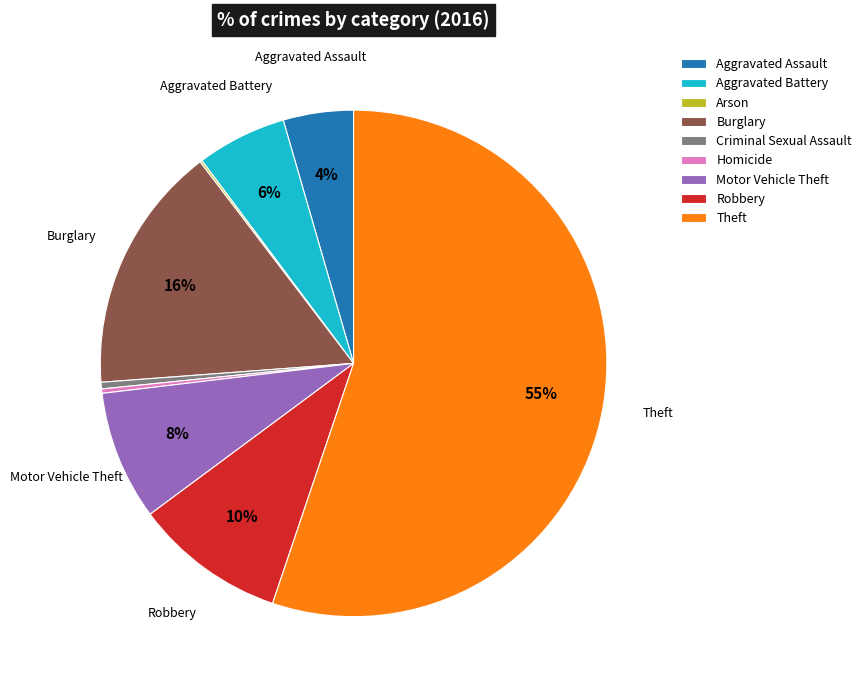

What is the ratio of the value at Aggravated Battery to the value at Criminal Sexual Assault?

13.7